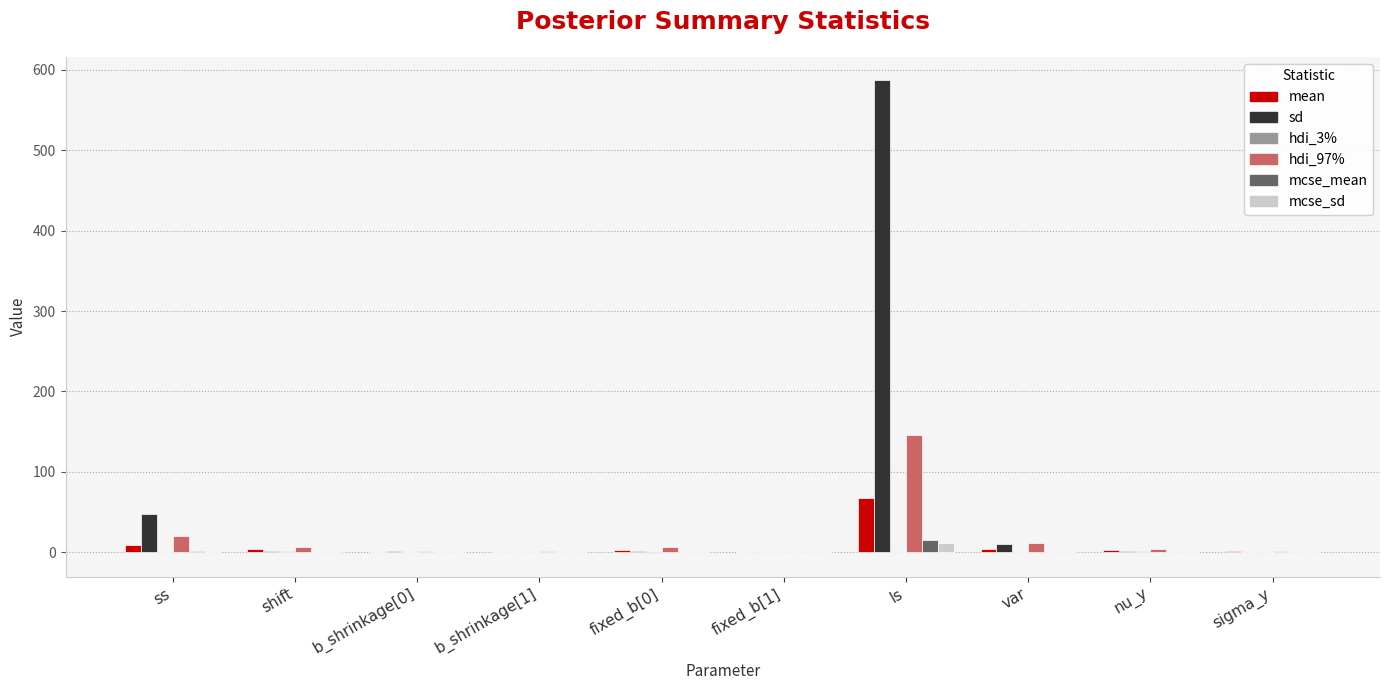

How many series are shown in this chart?

6